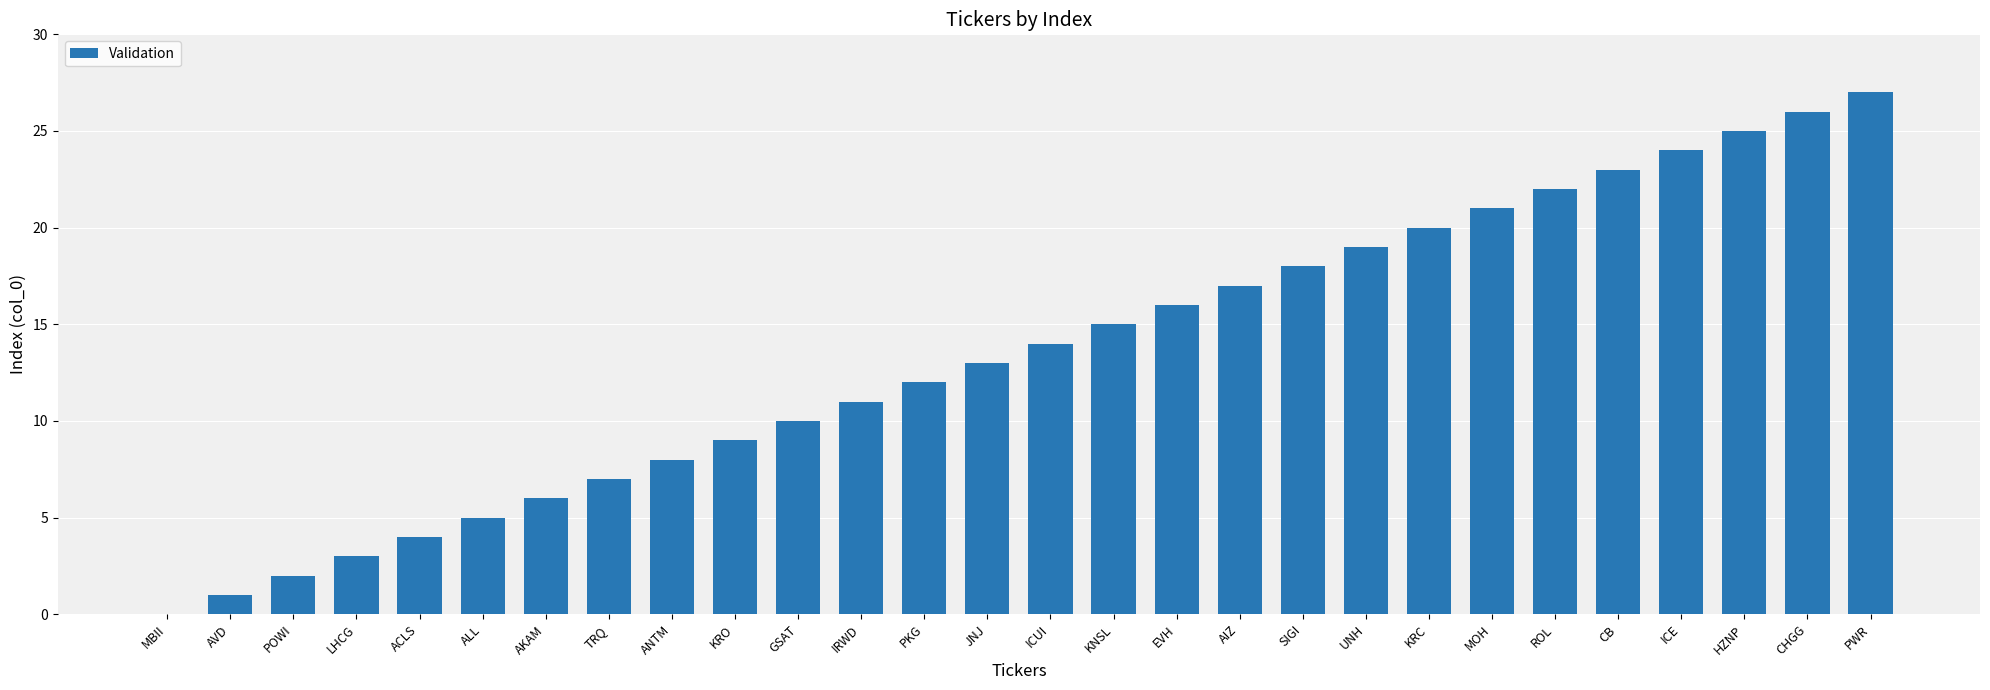

Which category has the highest value across all series?

PWR